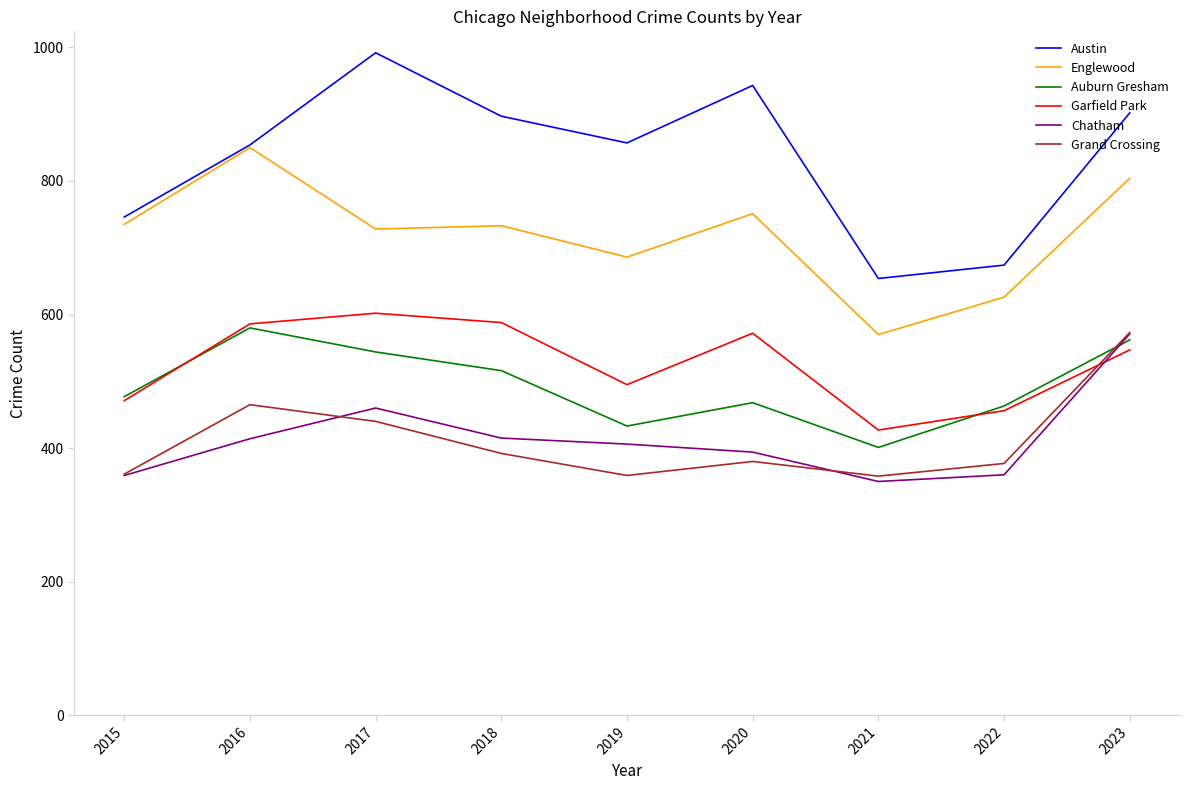

Where does the Chatham series first go above 406?

2016